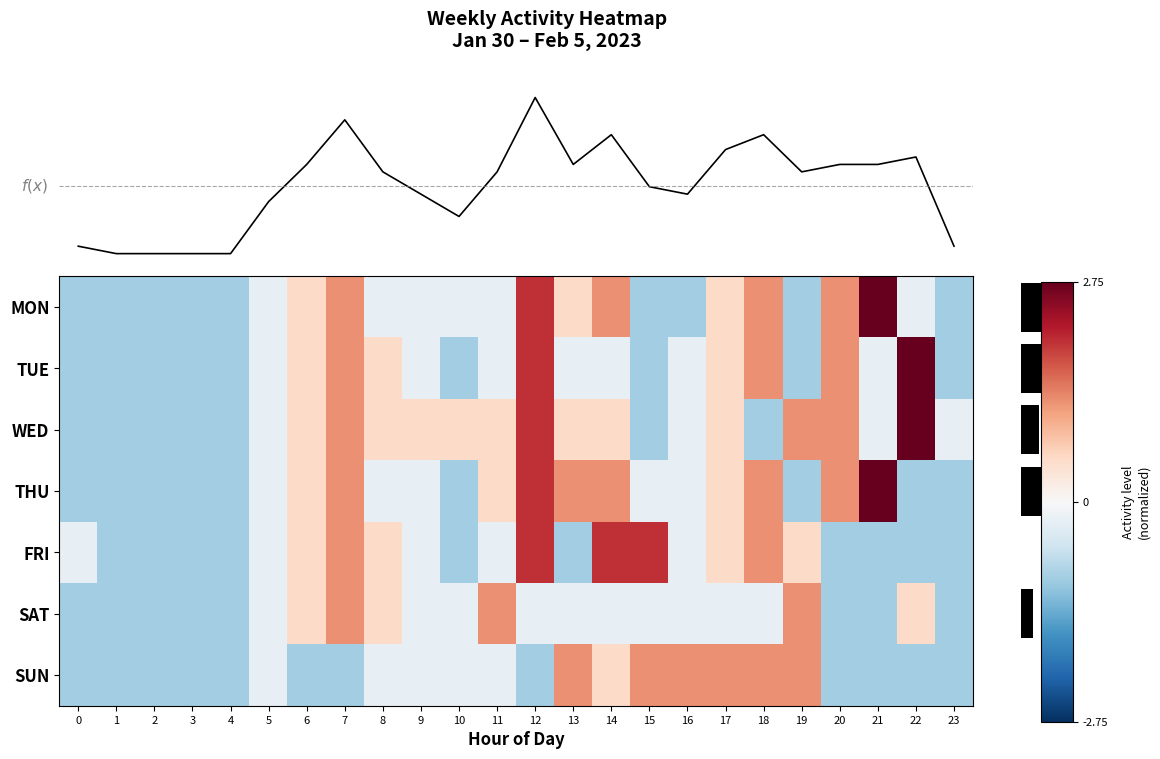

How many values in TUE are below zero?

16